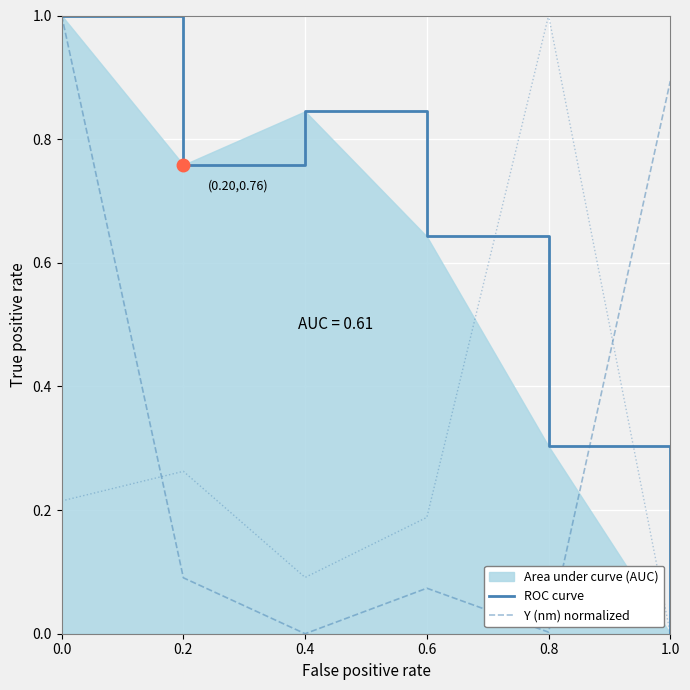

At which label is Y (nm) normalized closest to 0?

0.4